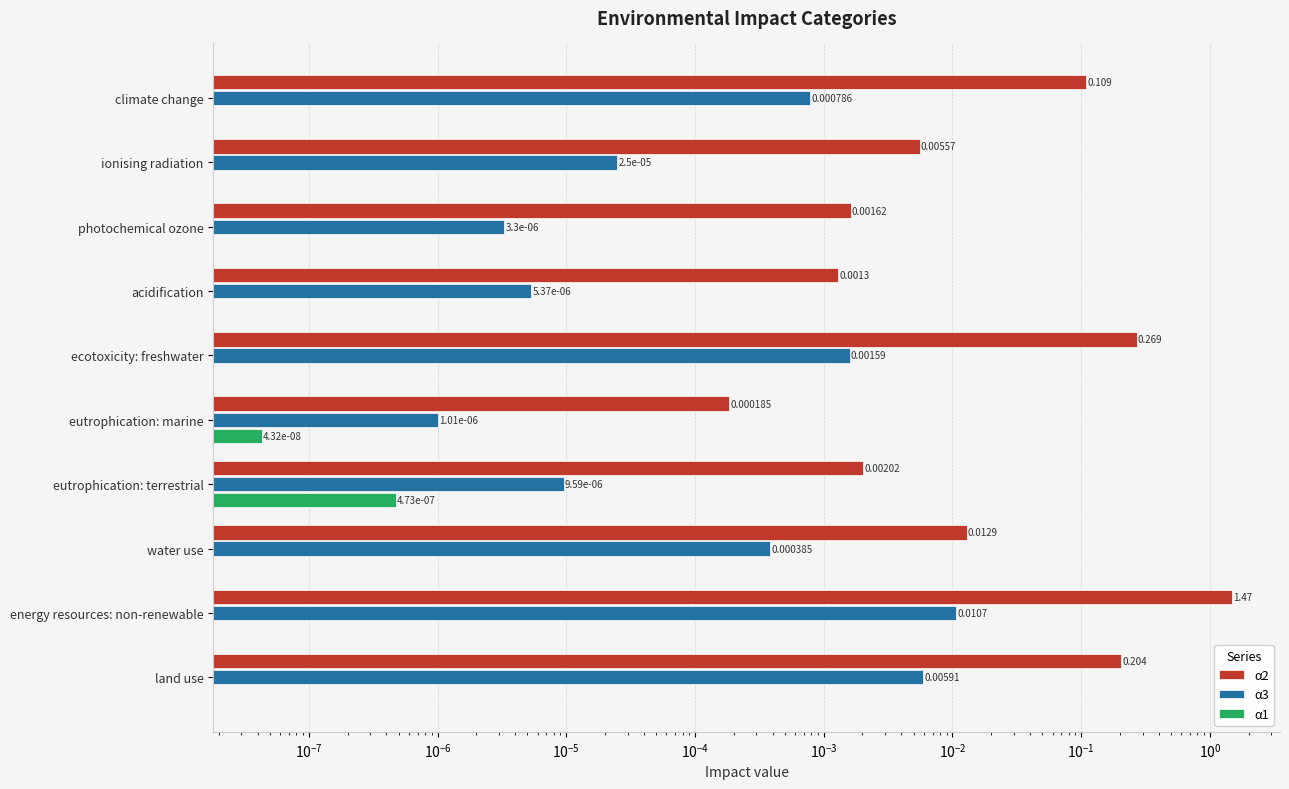

Which series changed the most between $\mathdefault{10^{-8}}$ and $\mathdefault{10^{-1}}$?

α2